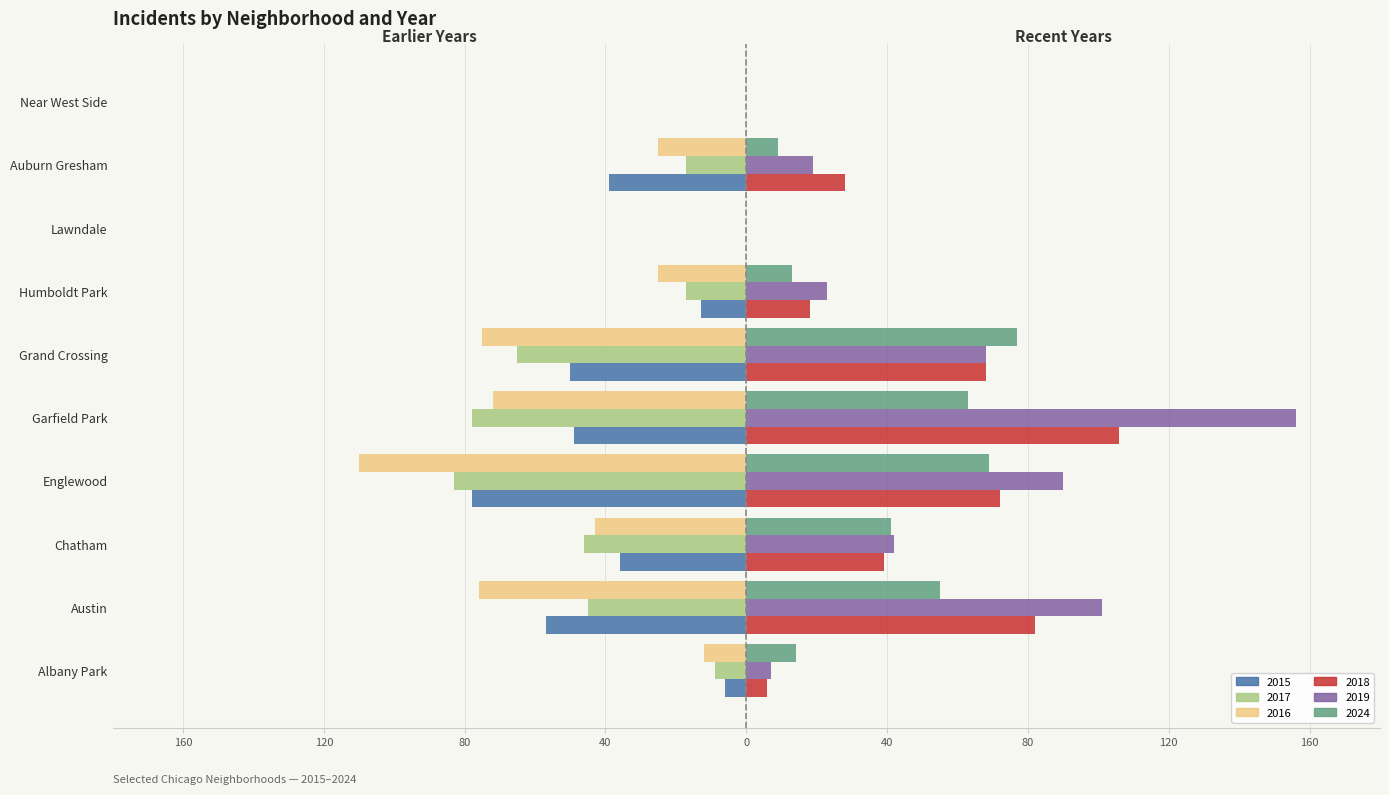

What is the label of the 10th bar from the right?

Albany Park